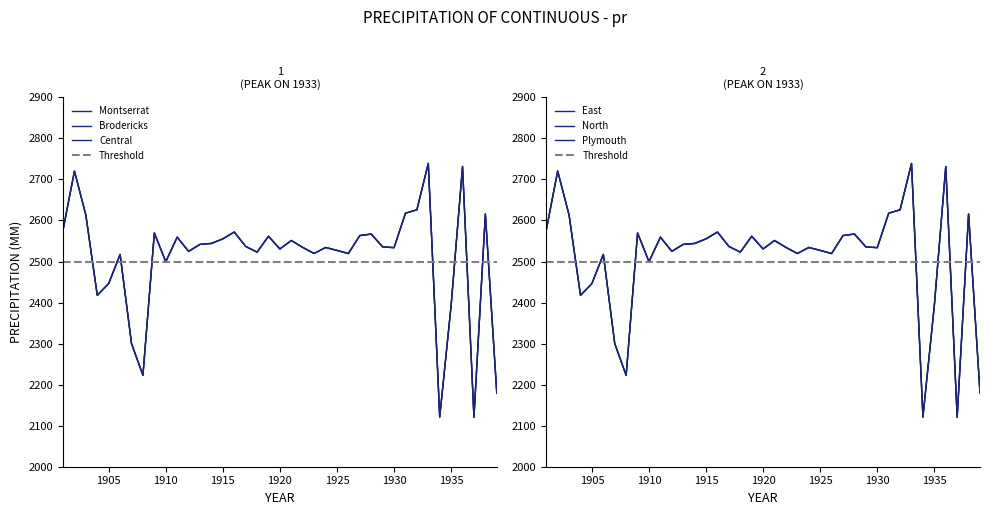

Is it true that Montserrat equals 2544.1 at 1914?

True